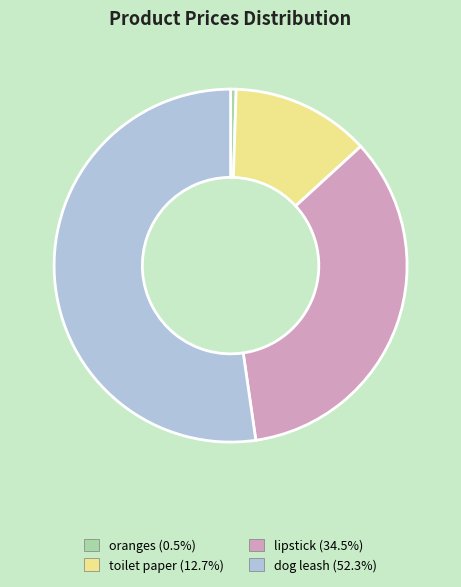

Is it true that dog leash is 52% of the pie?

True